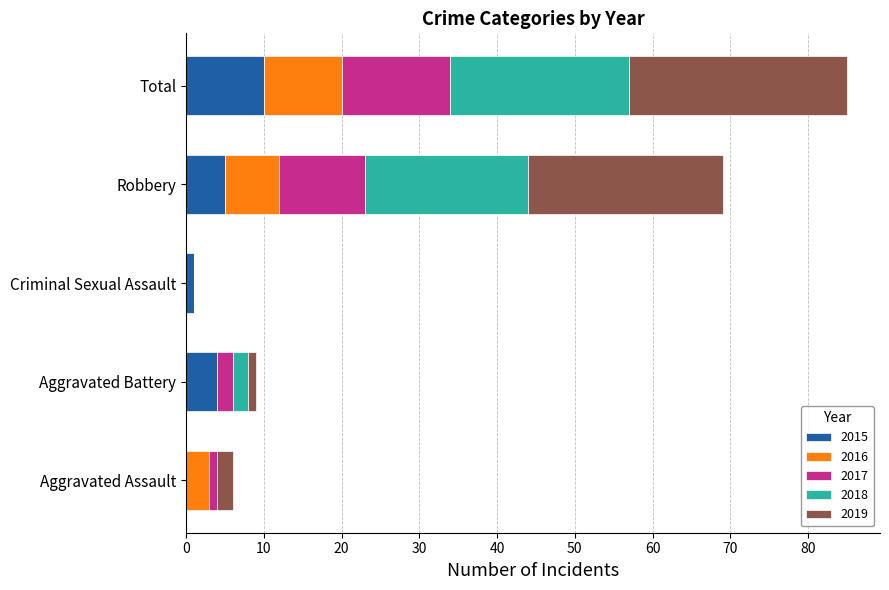

At which category is the sum across all series the highest?

Total